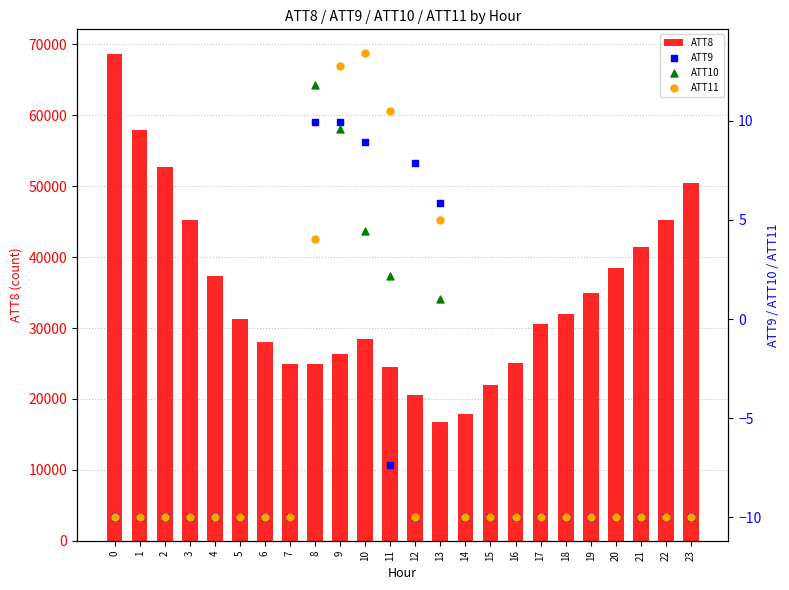

Which series reaches the minimum Y coordinate?

ATT9